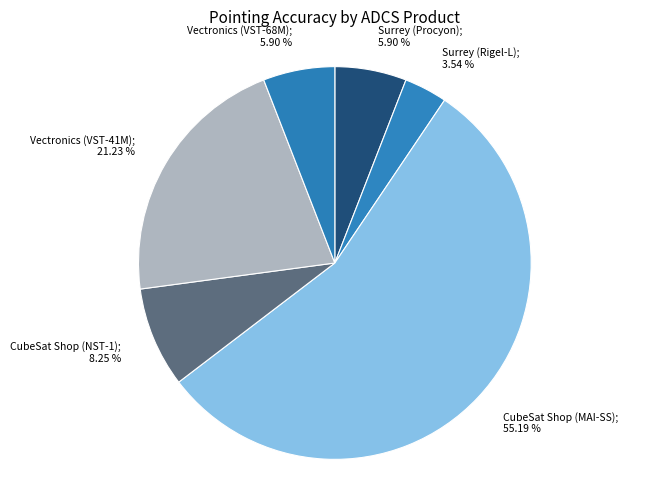

To the nearest percent, what is the average slice percentage?

17%